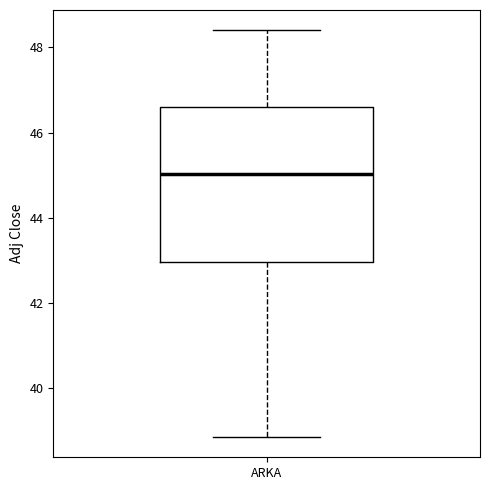

Transcribe this box plot: give where the median line is, the range the box spans, and where the two whiskers end, as read against the y-axis. The values are not printed on the chart, so give them approximately, as read against the axis.

median 45.0, box 43.0 to 46.6, whiskers 38.8 to 48.4